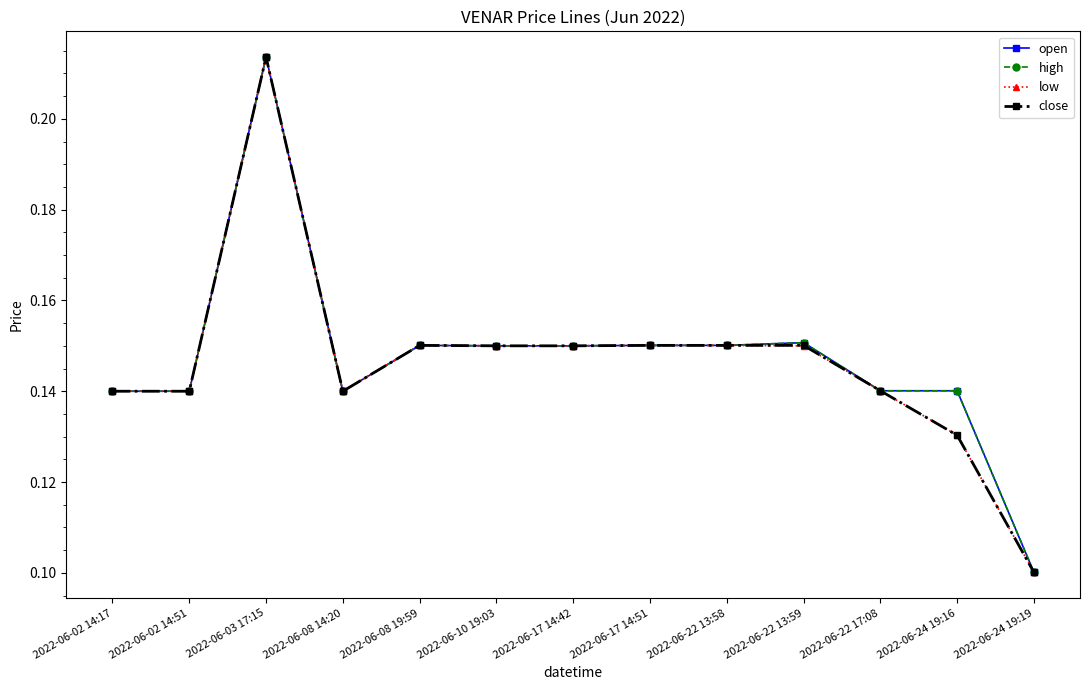

Which series has the widest spread of values?

open